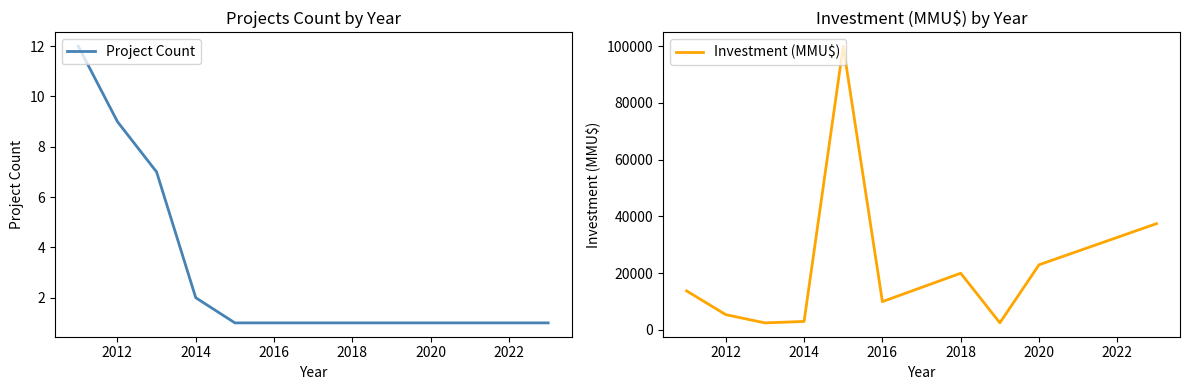

What is the maximum value for Project Count?

12